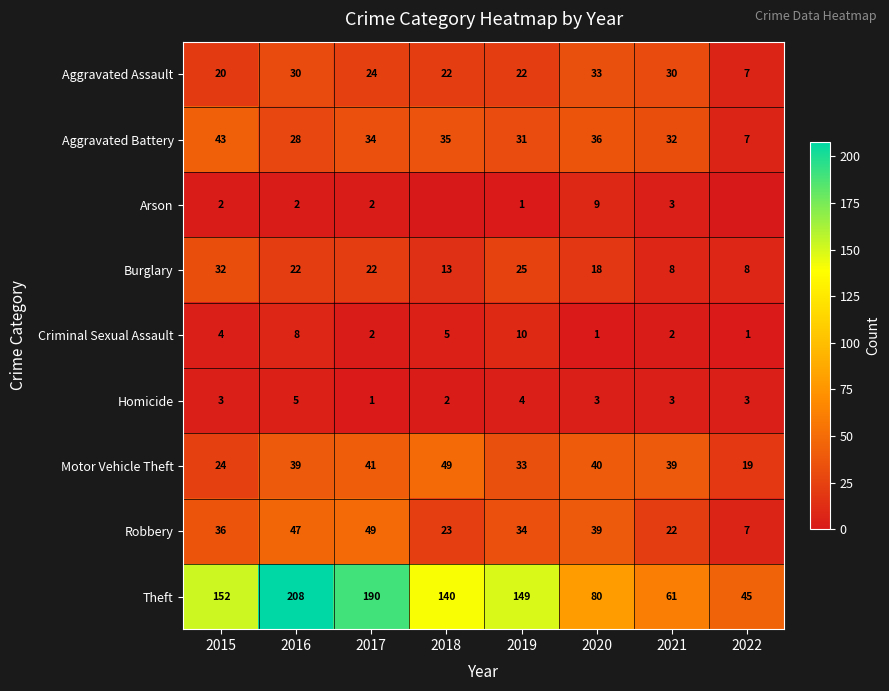

What value does the Arson series have at 2017?

2